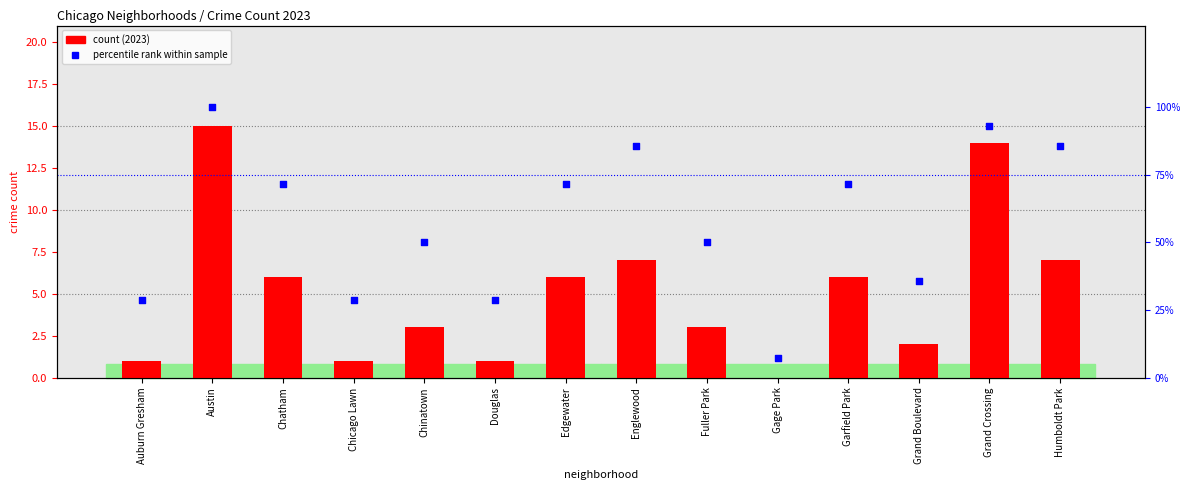

At how many categories does at least one series exceed 97?

1